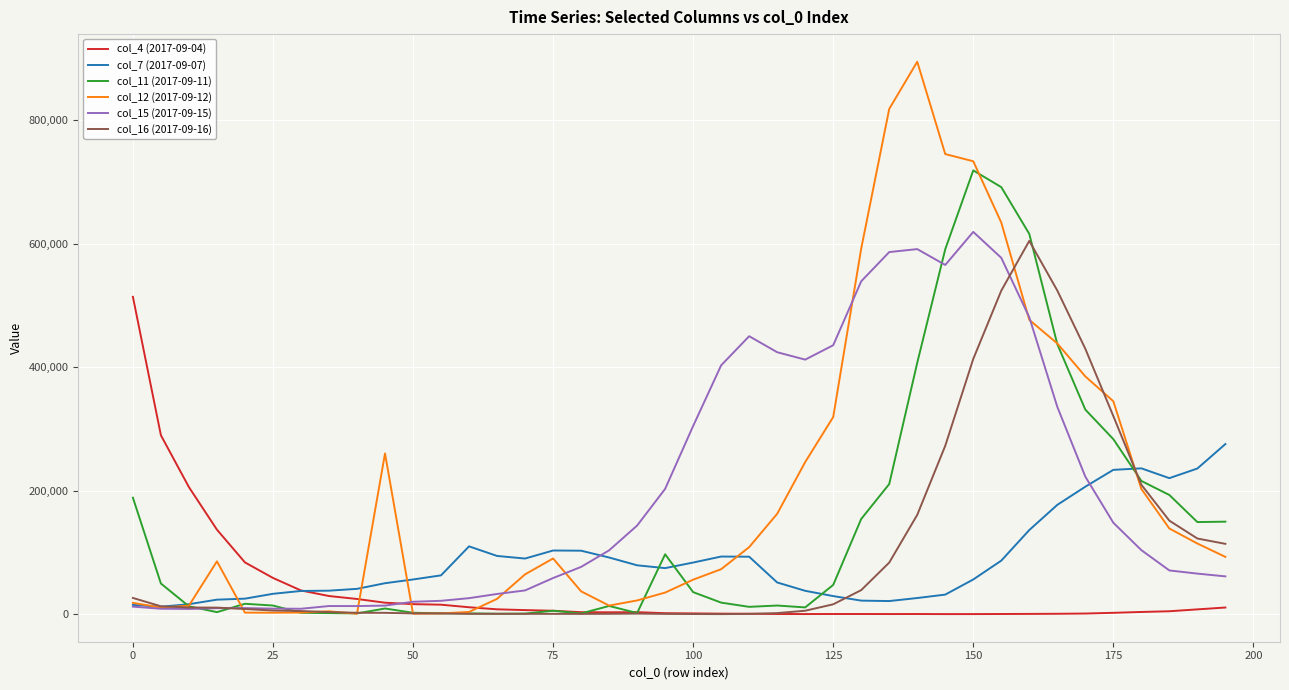

What is the maximum value shown in the chart?

894964